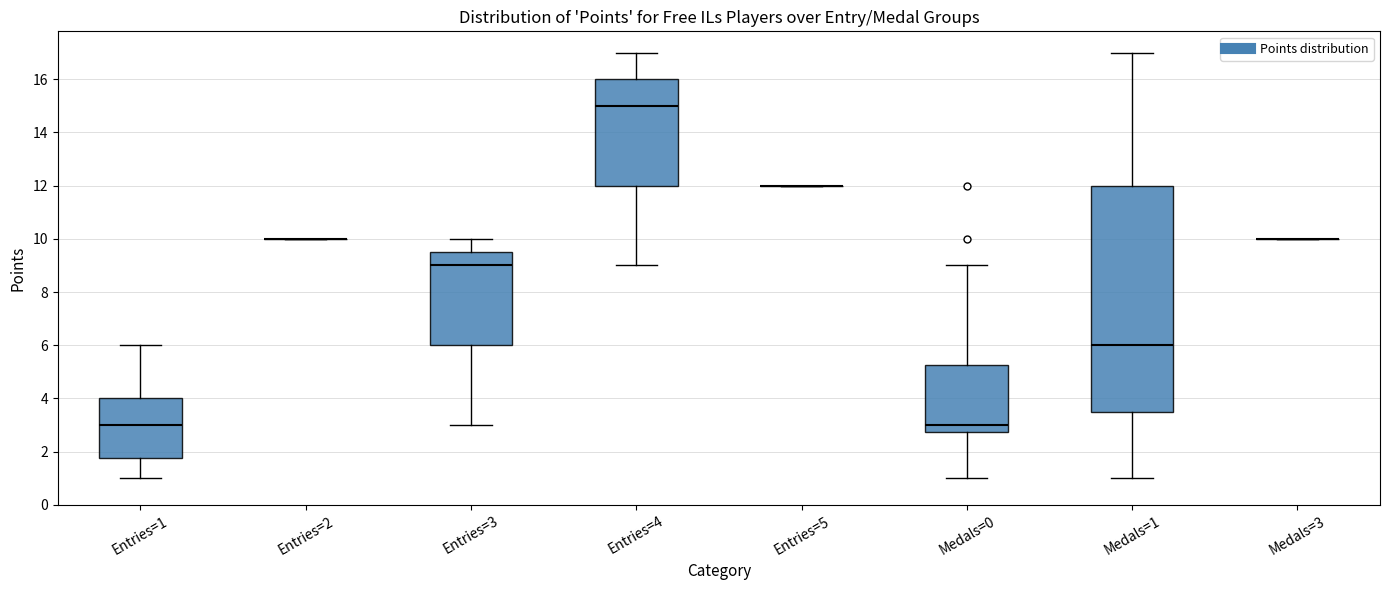

Where does the upper whisker of the box for Entries=3 end on the y-axis? The values are not printed on the chart, so give them approximately, as read against the axis.

10.0